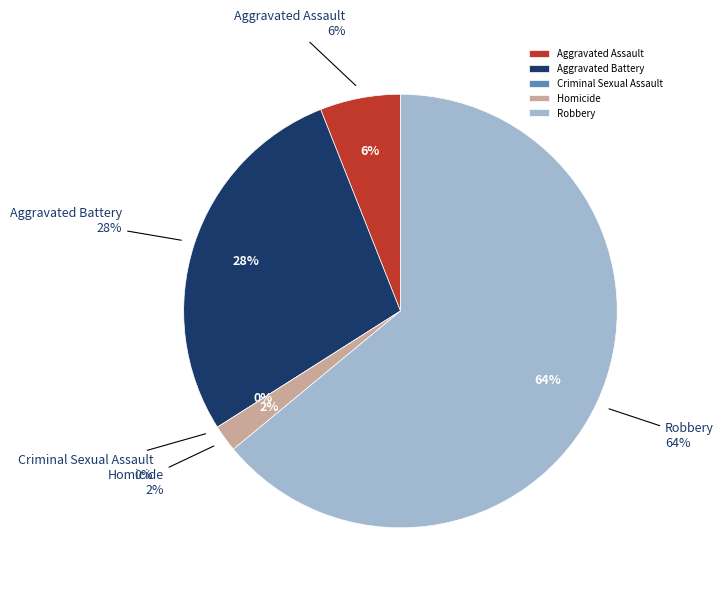

Is it true that Robbery is 71% of the pie?

False